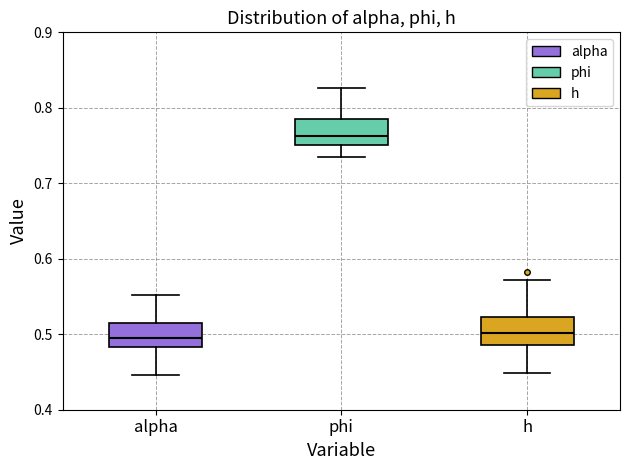

Where does the median line of the box for h sit on the y-axis? The values are not printed on the chart, so give them approximately, as read against the axis.

0.50